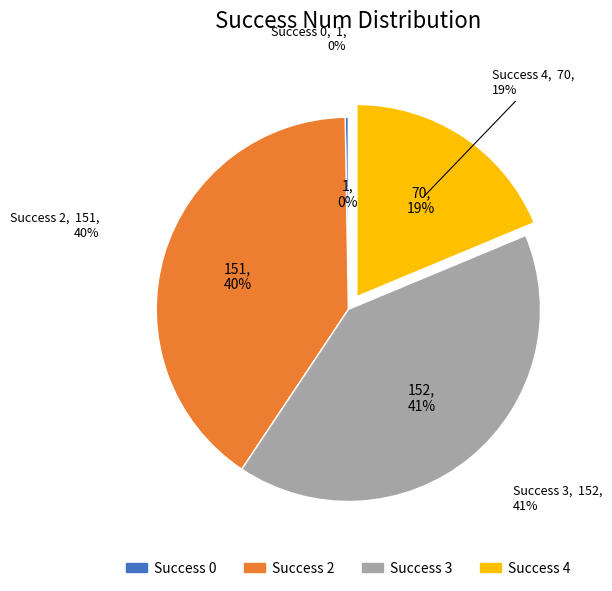

Is it true that success num 3 is 41% of the pie?

True